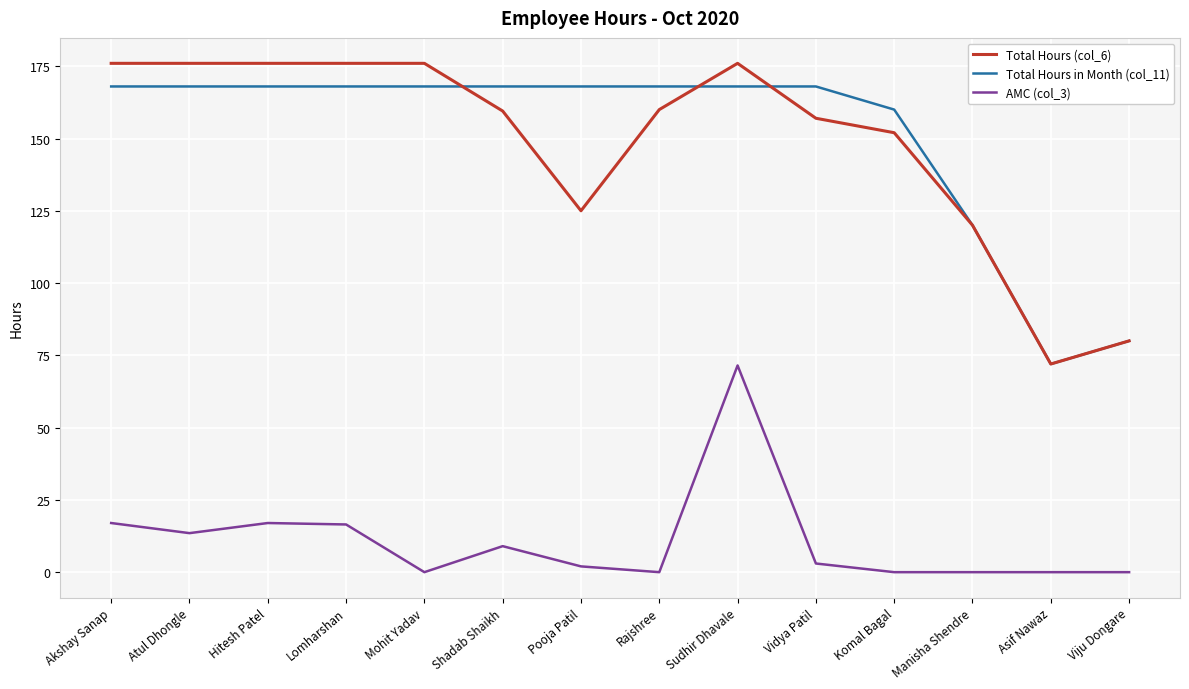

What is the highest value of the Total Hours (col_6) series?

176.0